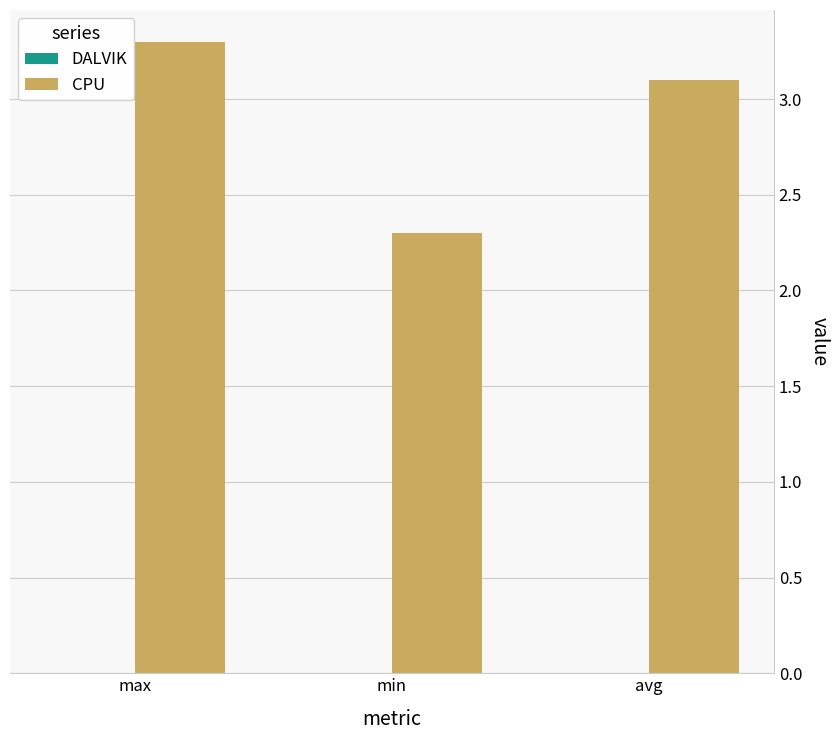

Reading left to right, what are all the values shown in this chart?

max=3.3	min=2.3	avg=3.1